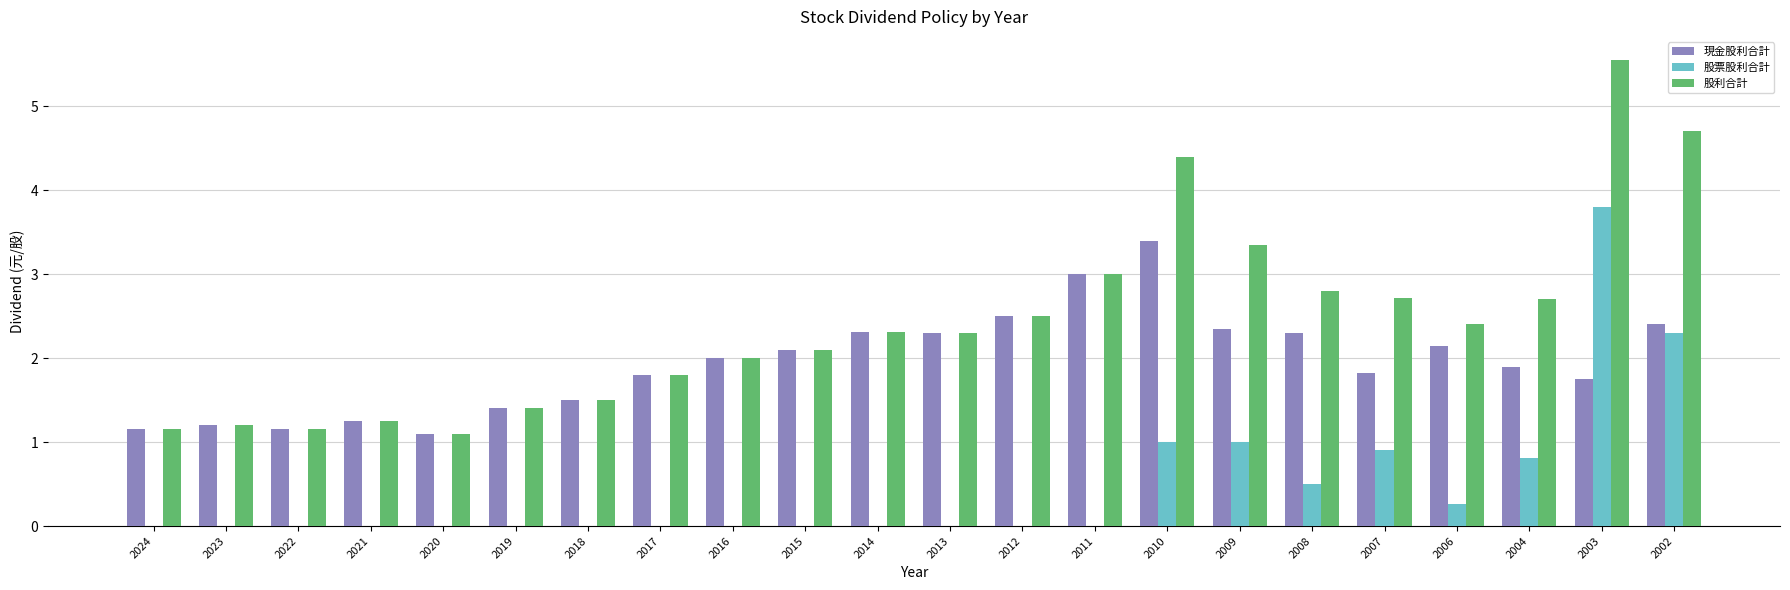

Which series has the largest total across all categories?

股利合計